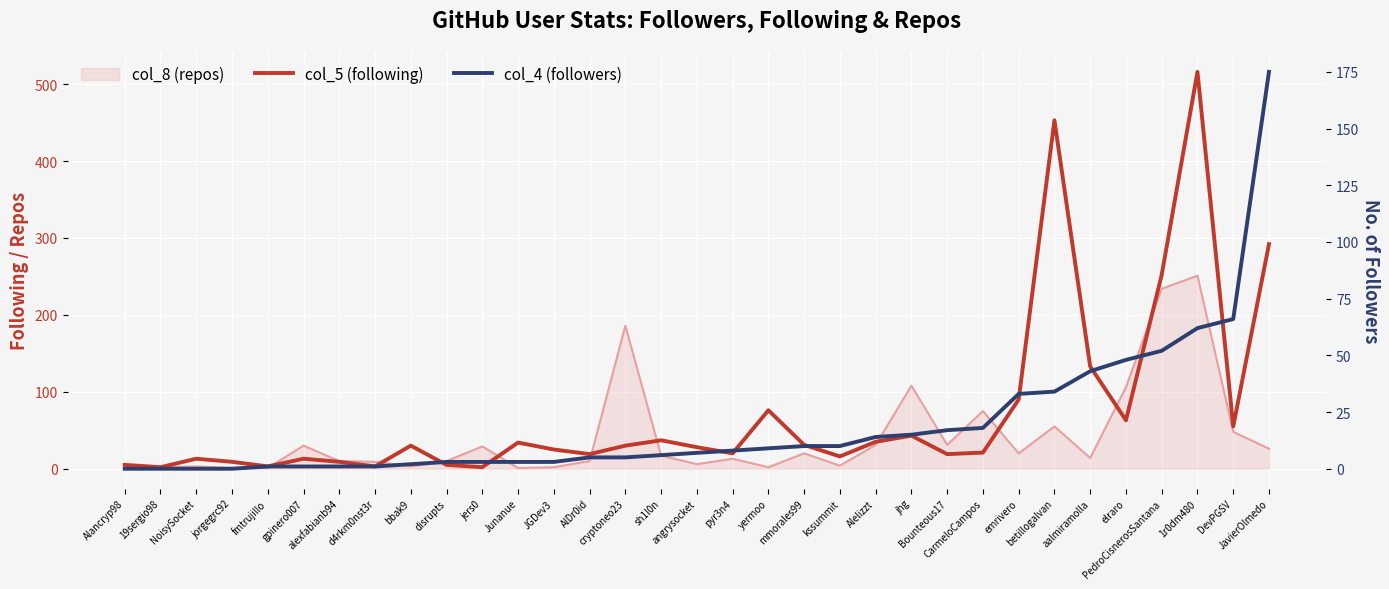

What is the label of the 24th point from the right?

disrupts